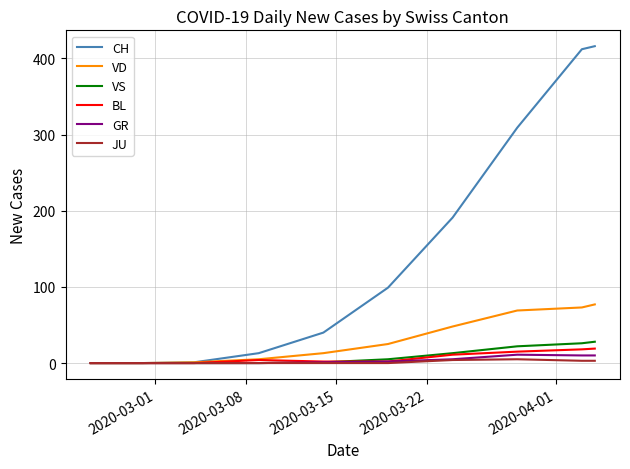

Which series has the largest total across all categories?

CH